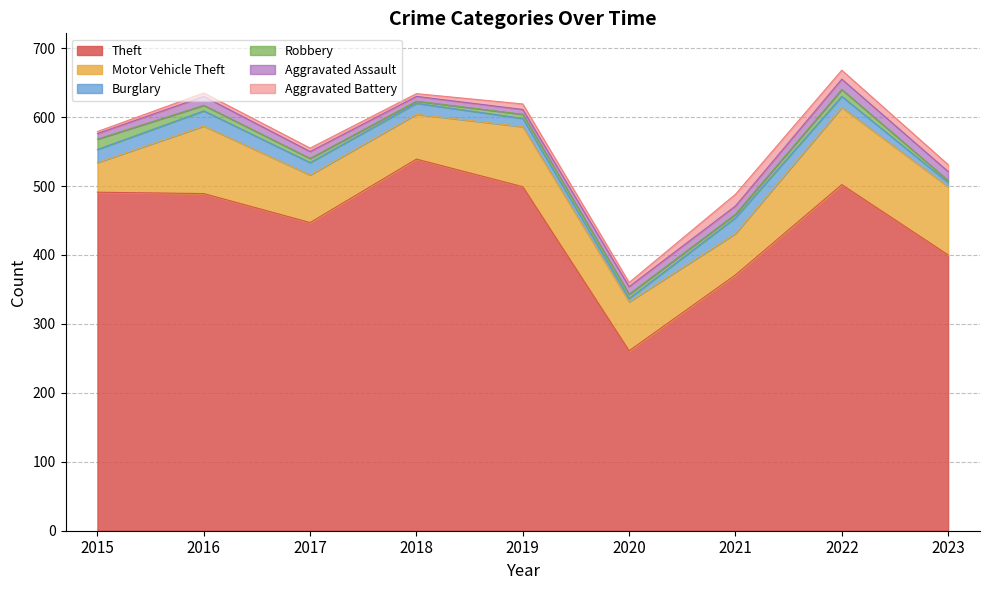

How many lines are shown in the chart?

6